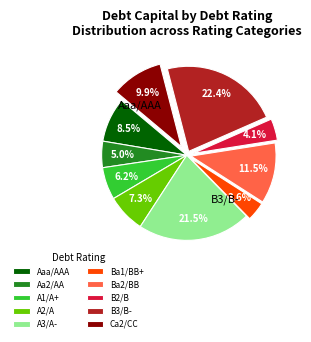

To the nearest percent, what is the average slice percentage?

10%